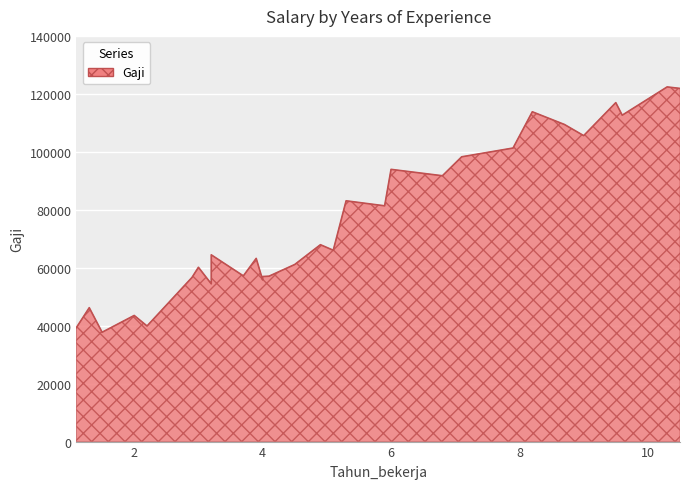

What is the value of the 24th point from the left?

113812